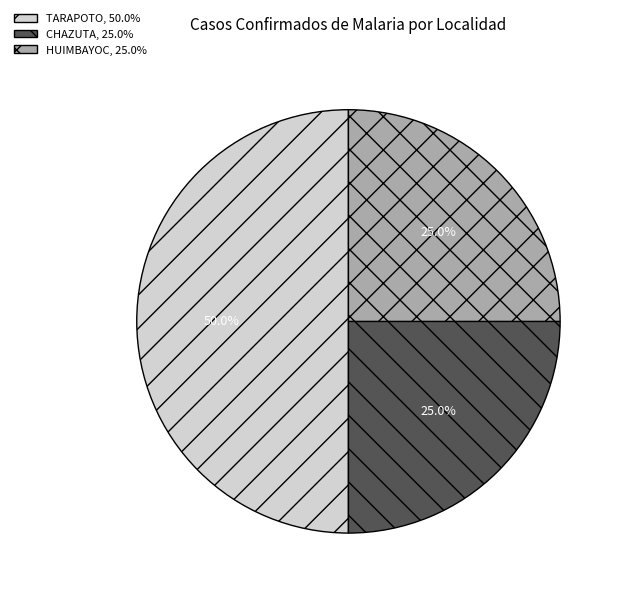

To the nearest percent, what is the difference between the TARAPOTO and CHAZUTA slice percentages?

25%